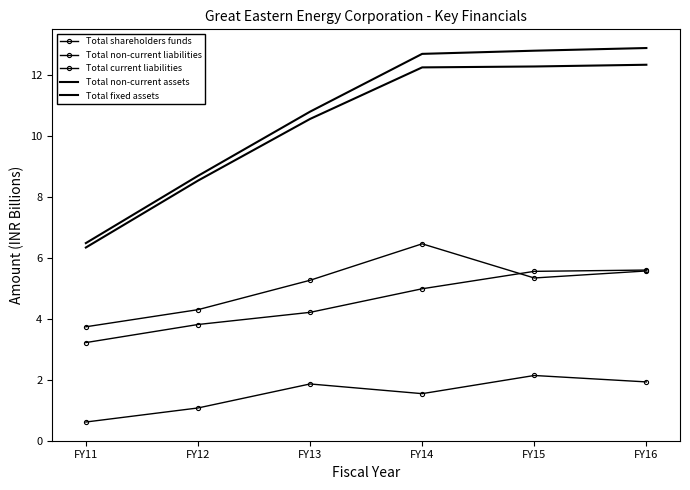

Count the number of categories in the chart.

6